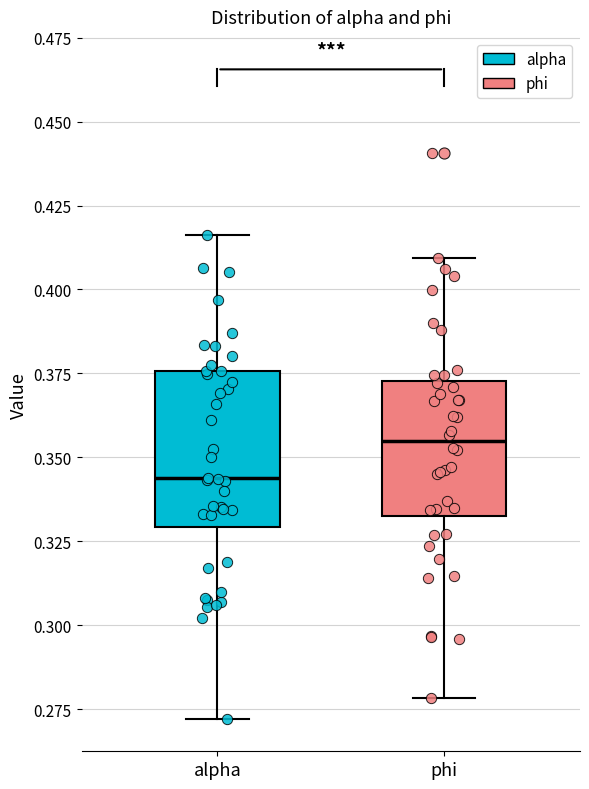

Comparing the boxes themselves (not the whiskers), which one is the tallest?

alpha